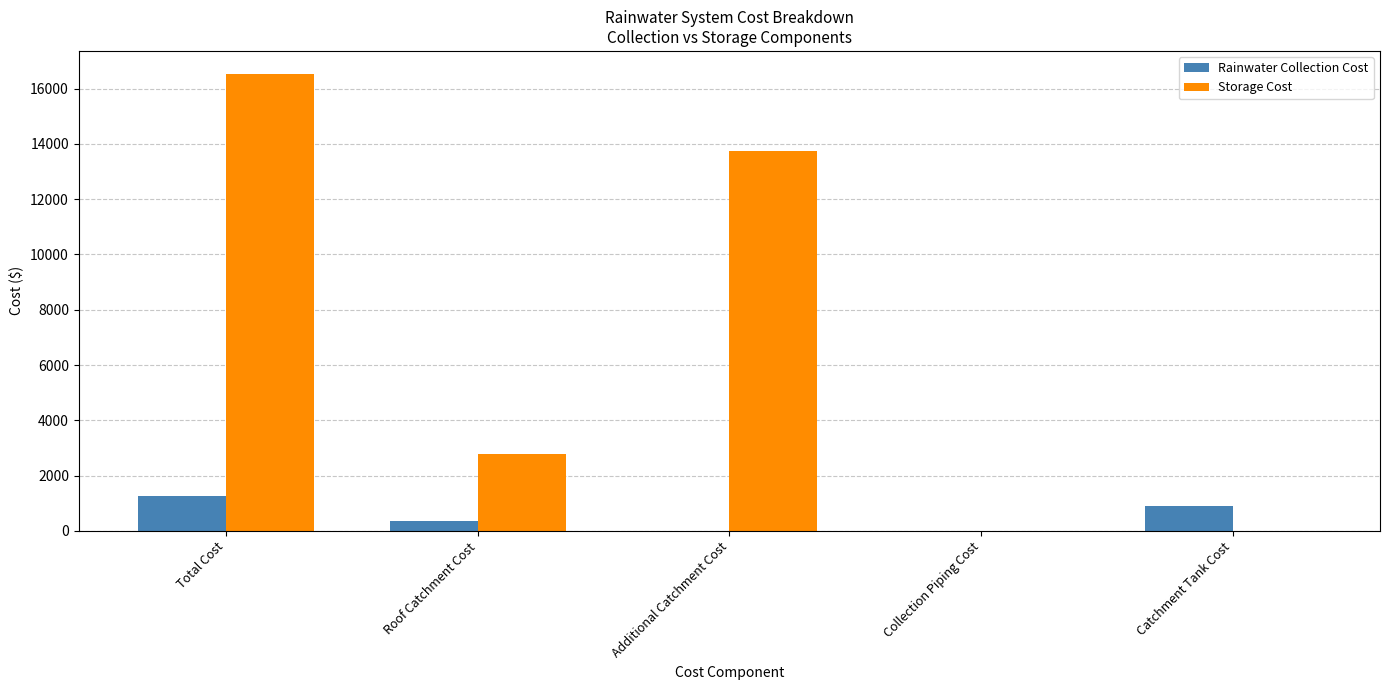

The value of Storage Cost at Collection Piping Cost is -9752.0. True or false?

False